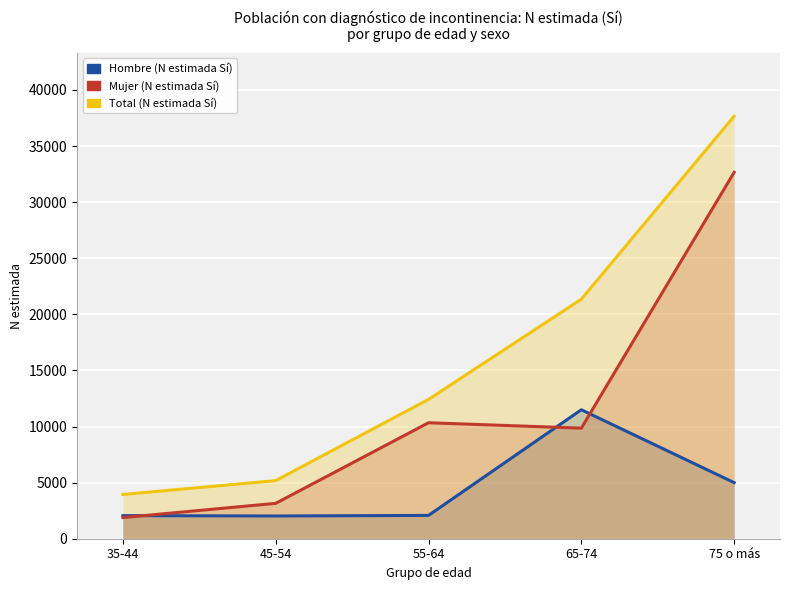

Does the chart display data point markers on the line(s)?

No